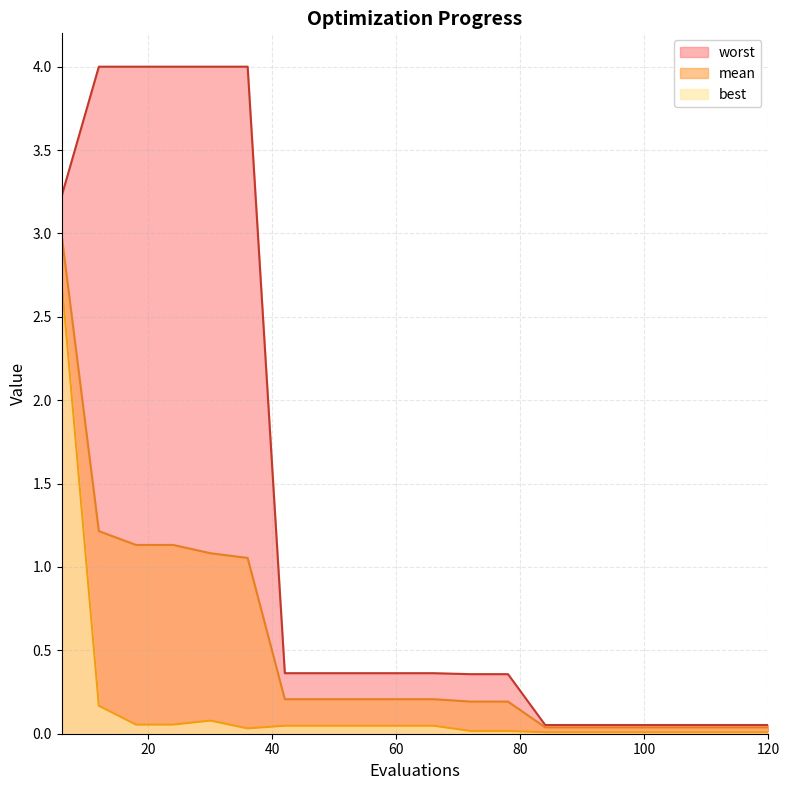

What is the difference between the maximum and minimum values in the best series?

2.7